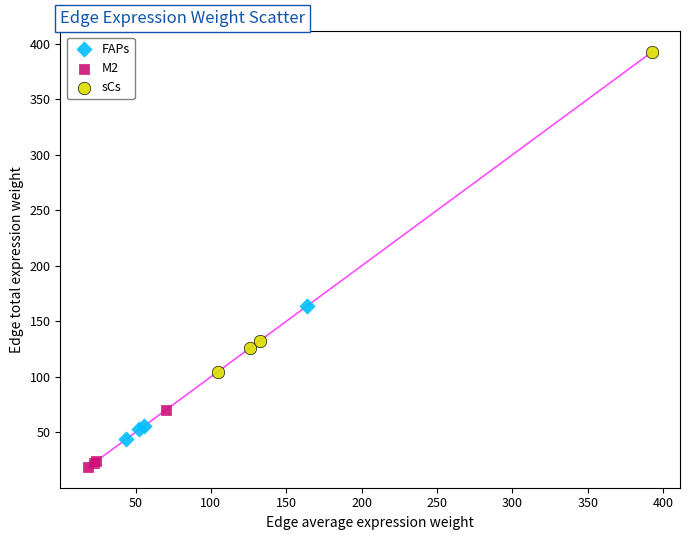

Which series has the widest spread of Y values?

sCs